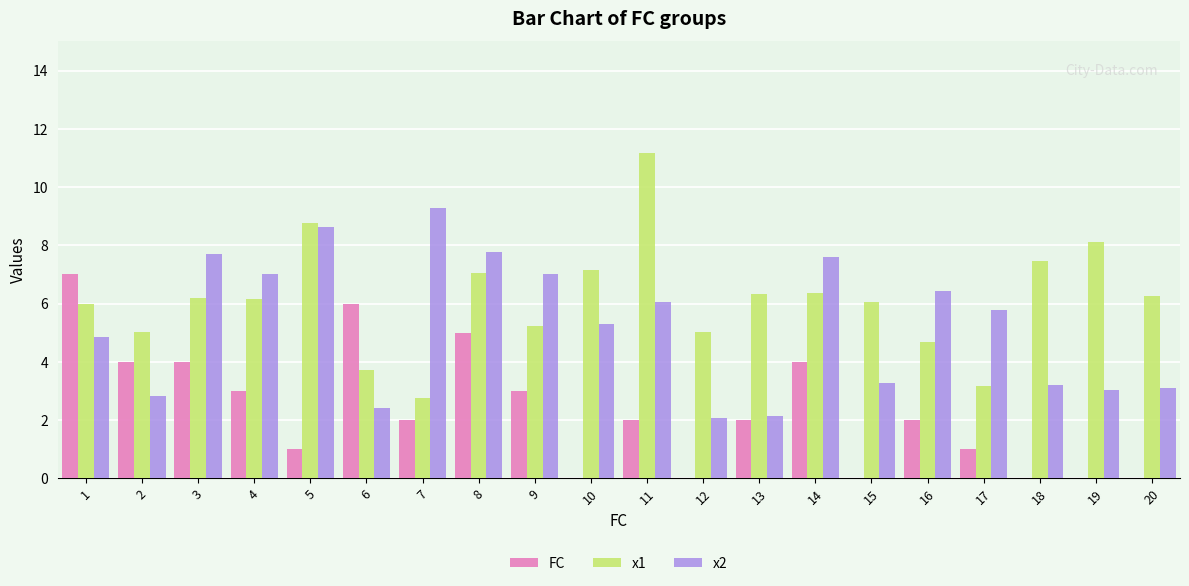

Count the number of categories in the chart.

20